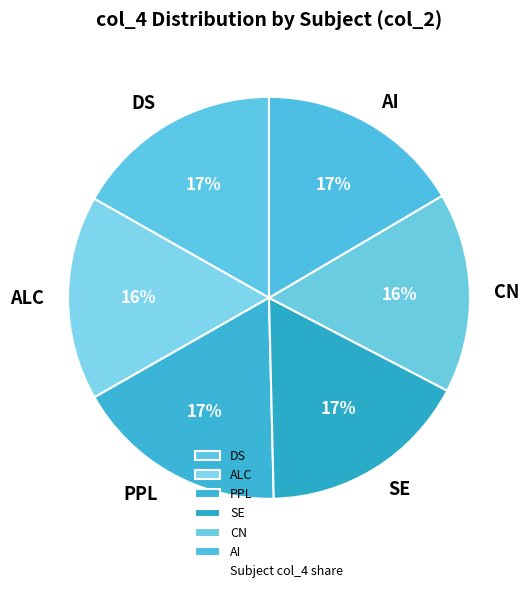

How many slices are in this pie chart?

6